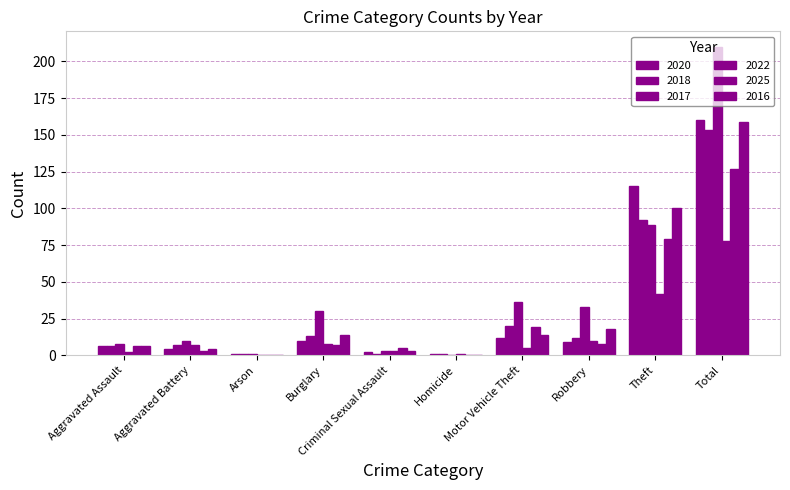

At which label does 2020 reach its peak?

Total